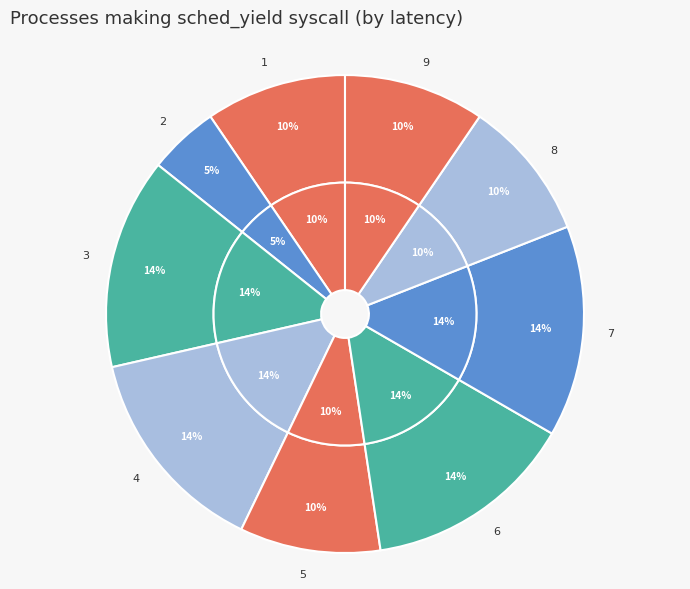

How many slices are in this pie chart?

9